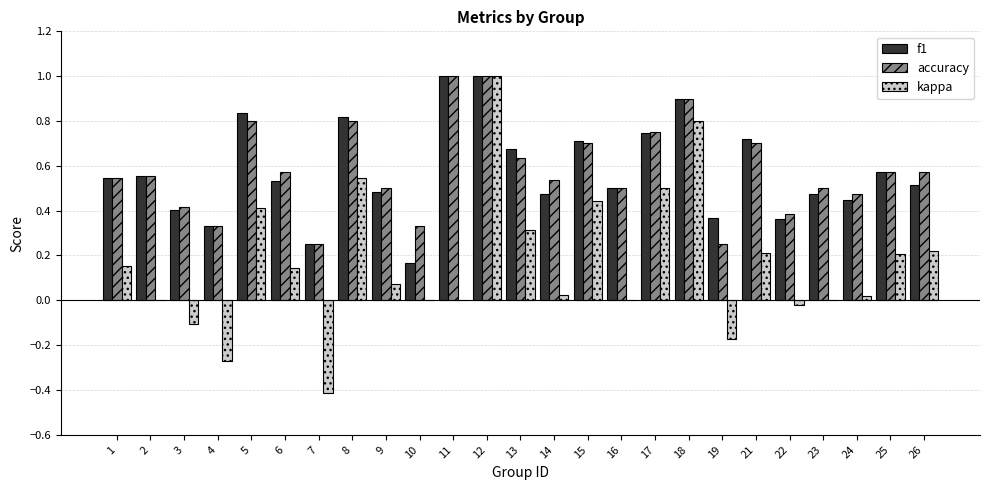

What are all the series names shown in the legend?

f1, accuracy, kappa